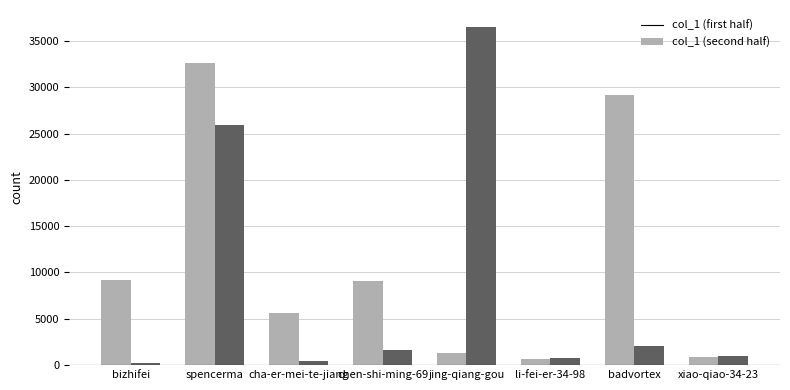

What is the sum of the col_1 (second half) values at cha-er-mei-te-jiang and xiao-qiao-34-23?

1386